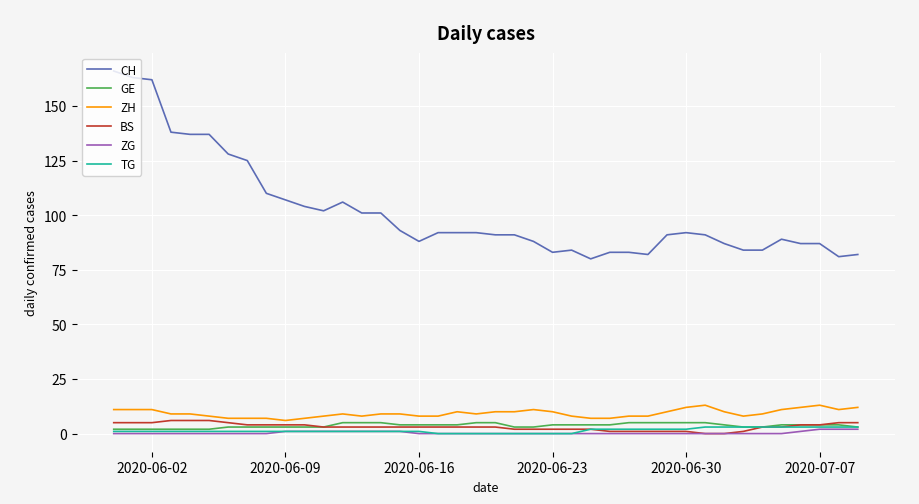

Count the number of categories in the chart.

40